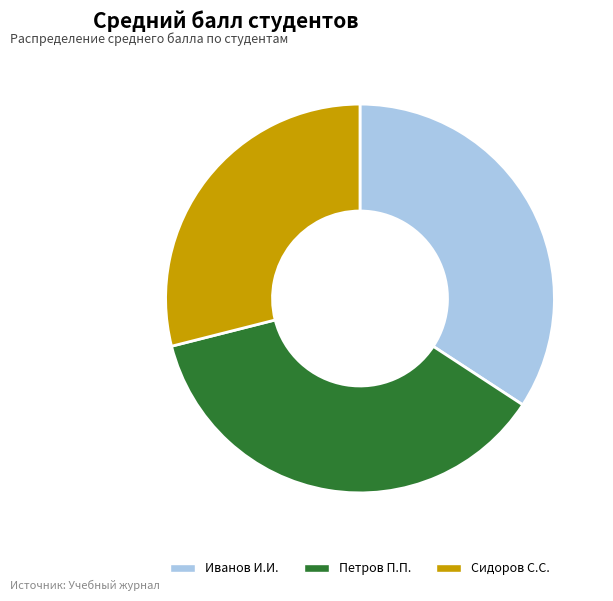

What is the largest slice in the pie chart?

Петров П.П.